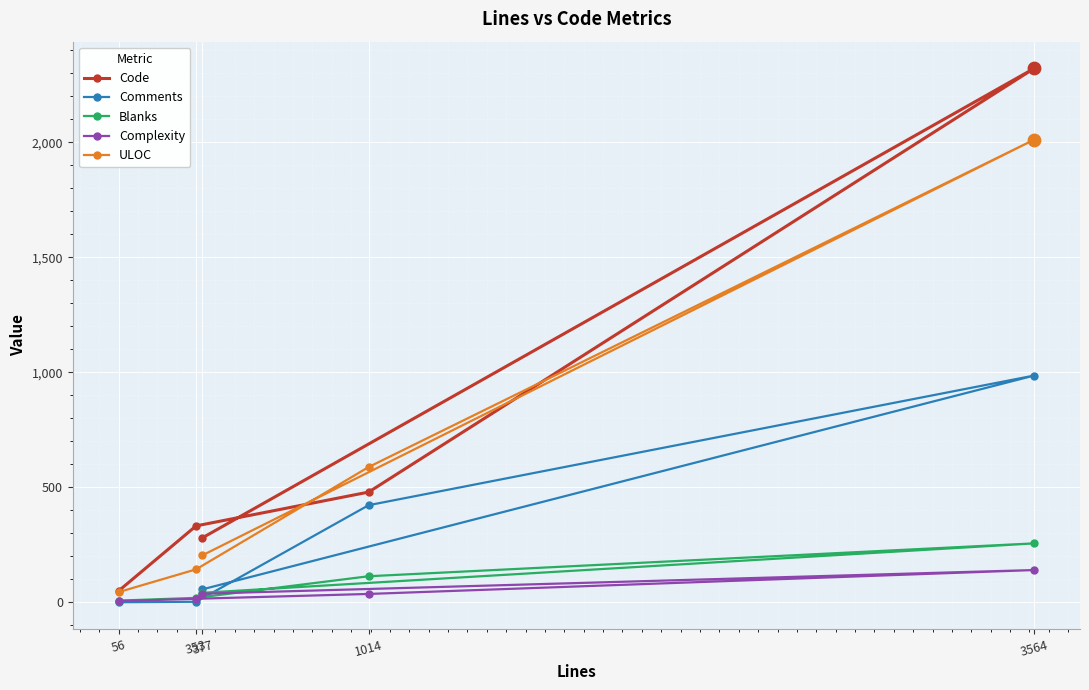

Which series reaches the maximum Y coordinate?

Code